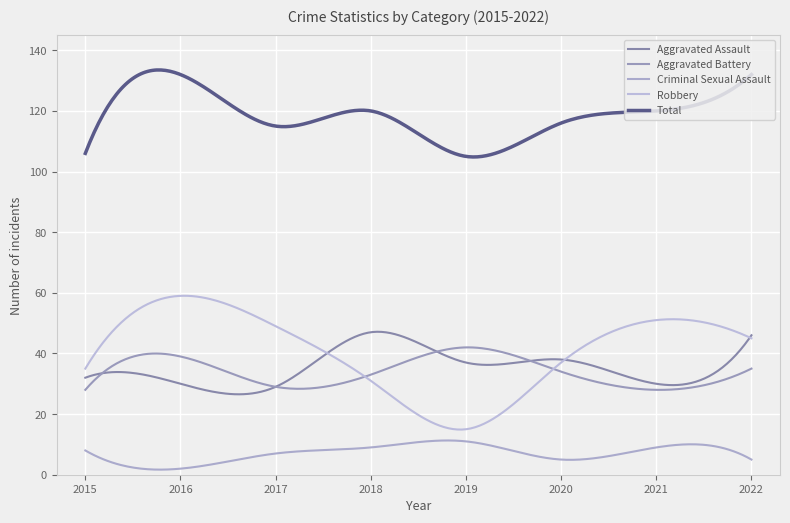

True or false: Aggravated Assault and Criminal Sexual Assault intersect in this chart.

False